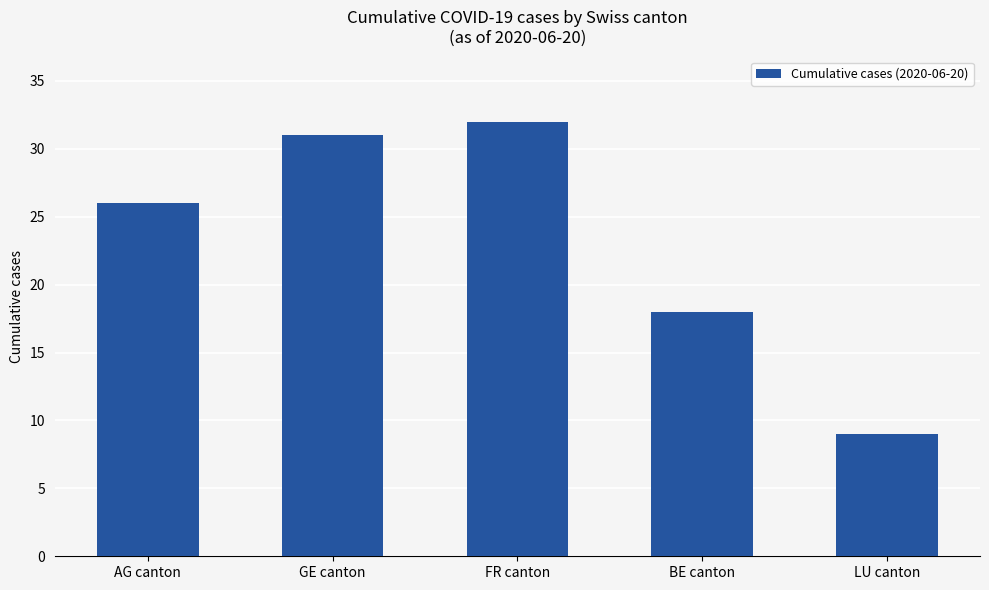

What is the change in value from GE canton to BE canton?

-13